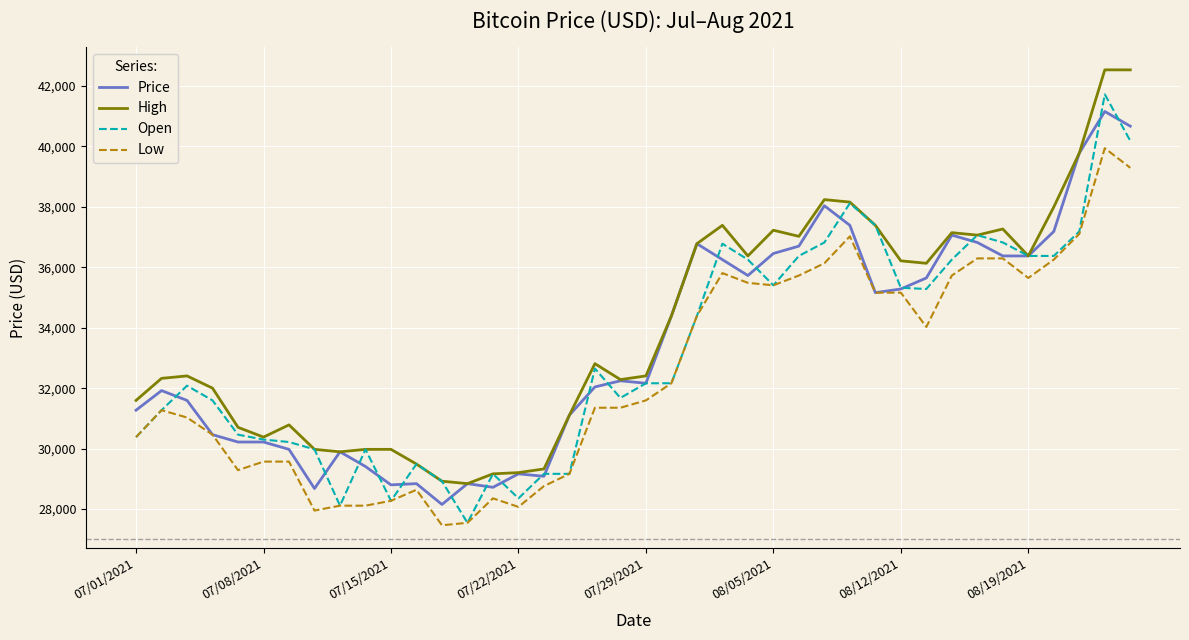

True or false: Low and High intersect in this chart.

False